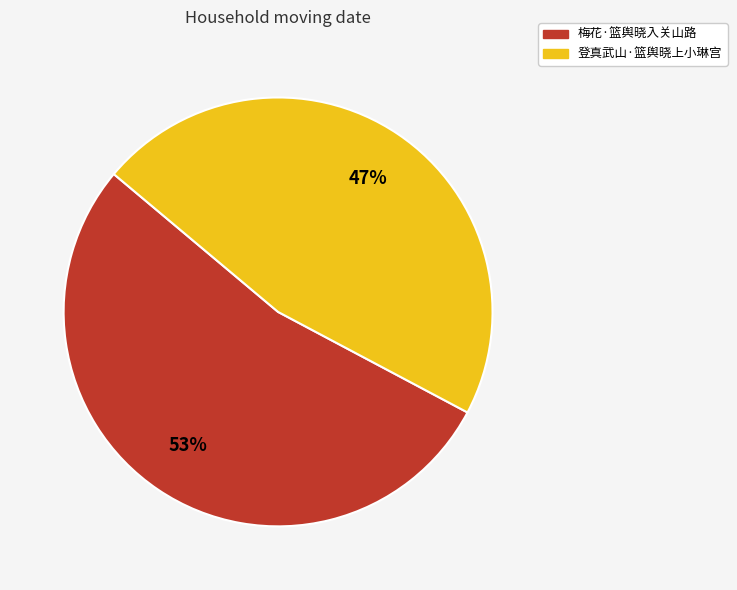

To the nearest percent, what percentage of the pie is 梅花·篮舆晓入关山路?

53%